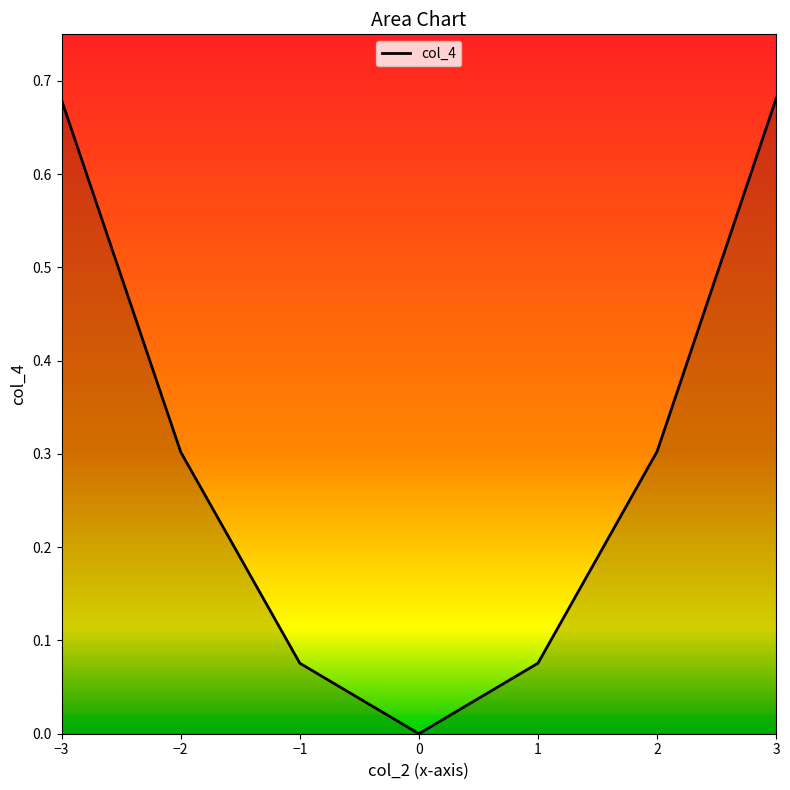

List the labels in order of value, largest first.

3, −3, 2, −2, 1, −1, 0